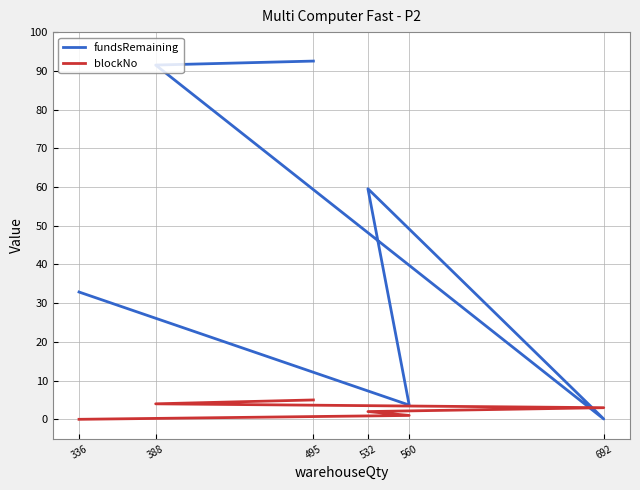

List the series in order of their overall mean, highest first.

fundsRemaining, blockNo